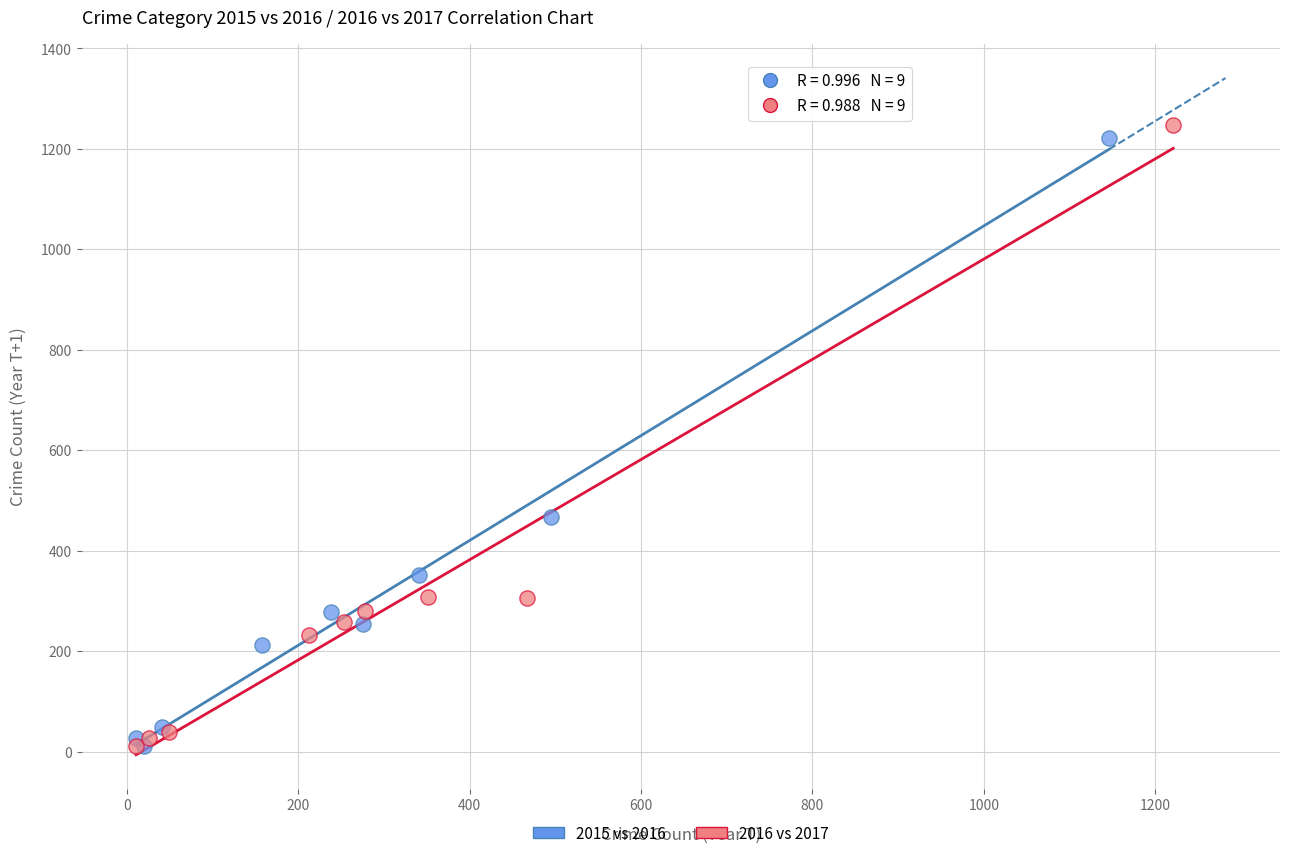

Which series has the largest Y range (max minus min)?

2016 vs 2017